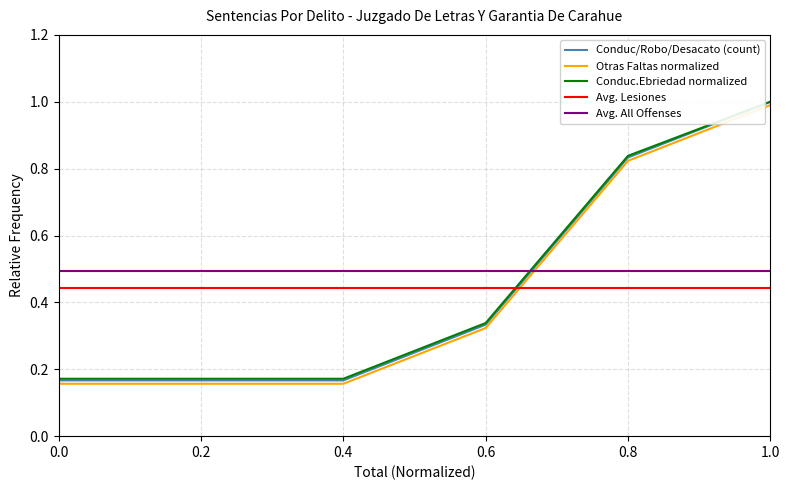

Is it true that Avg. Lesiones equals 0.7 at 0.2?

False